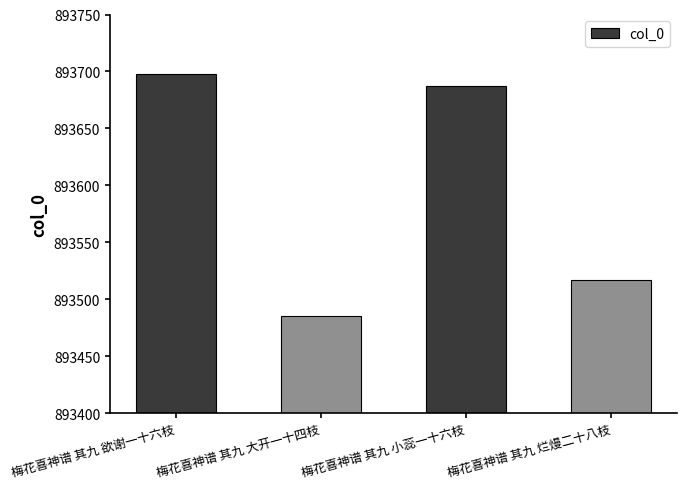

What is the sum of the values at 梅花喜神谱 其九 烂熳二十八枝 and 梅花喜神谱 其九 小蕊一十六枝?

1787204